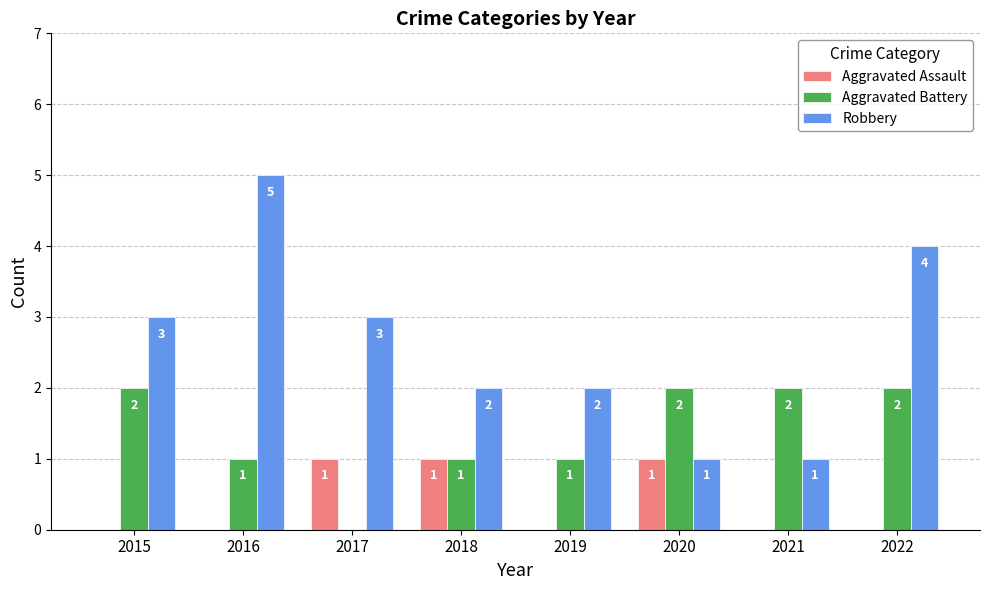

What is the total value across all series at 2017?

4